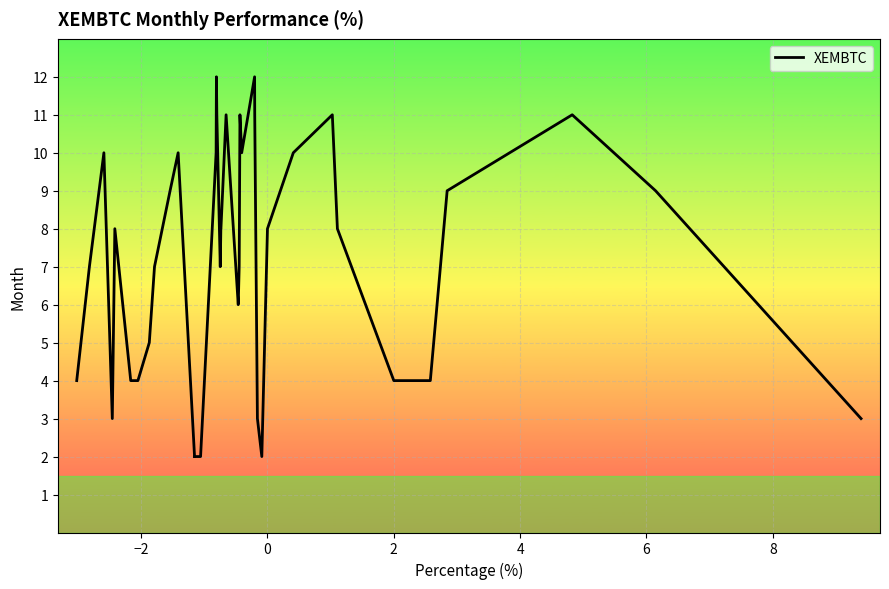

Between 4 and 8, which is larger?

4